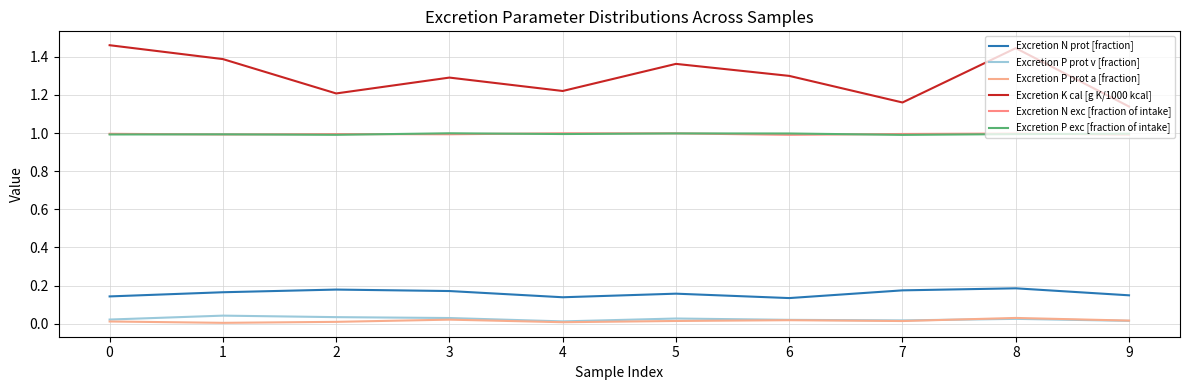

At how many categories does at least one series exceed 0?

10